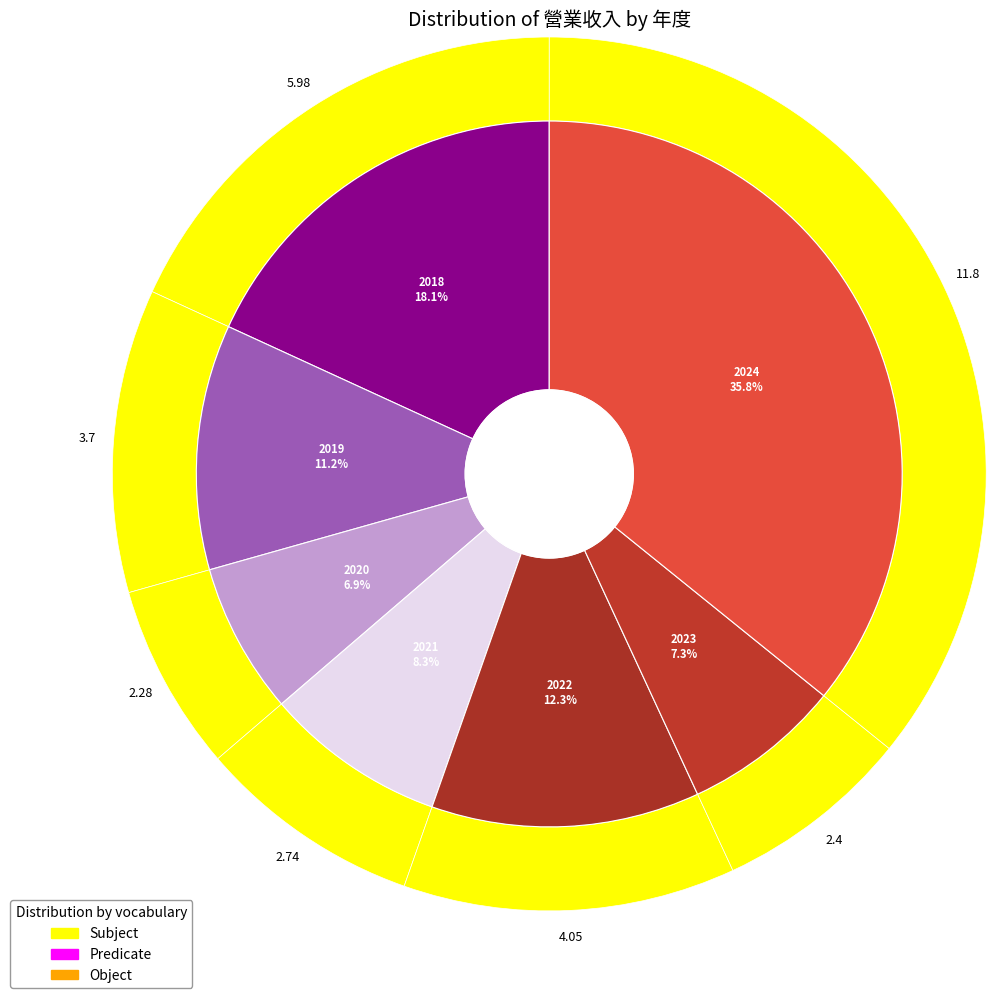

What is the smallest slice in the pie chart?

2020